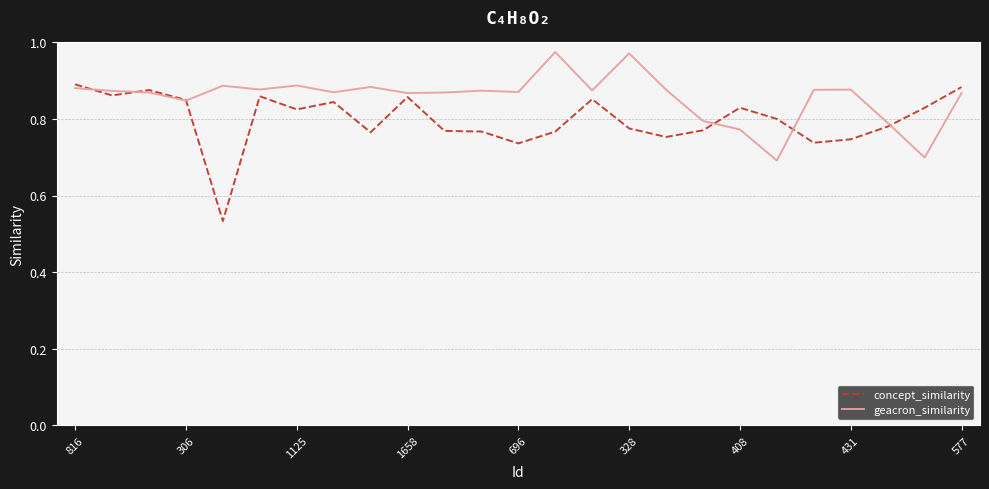

List the series in order of their peak value, lowest first.

concept_similarity, geacron_similarity